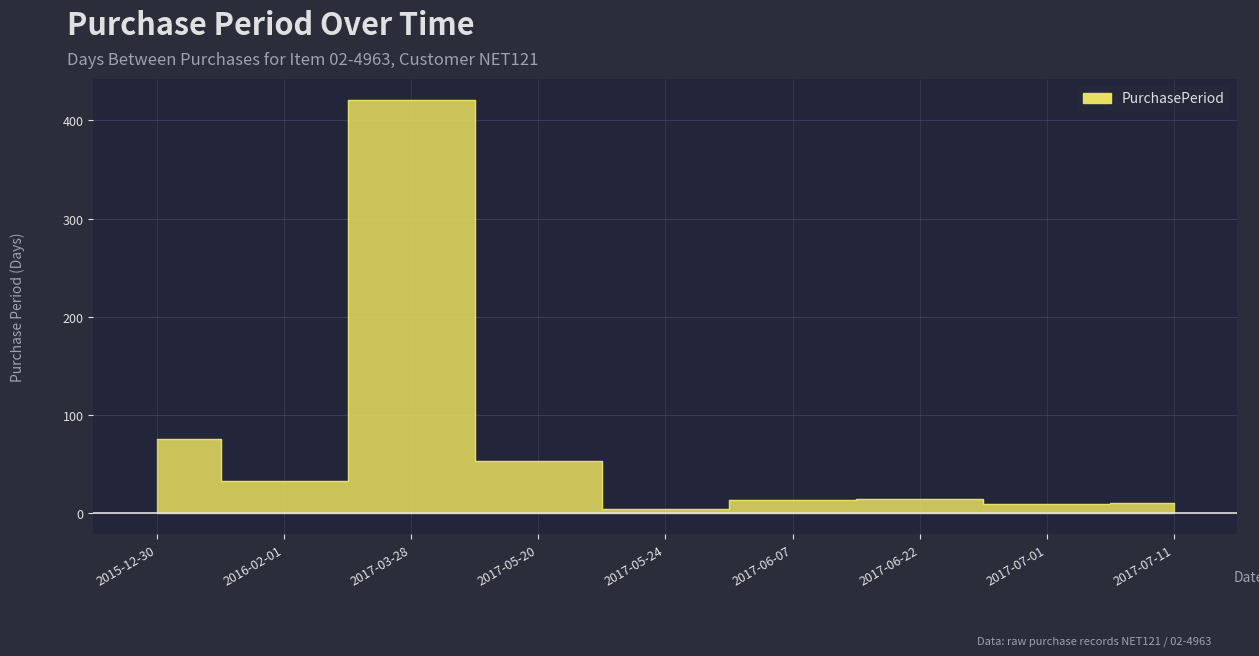

List the labels in order of value, smallest first.

2017-05-24, 2017-07-01, 2017-07-11, 2017-06-07, 2017-06-22, 2016-02-01, 2017-05-20, 2015-12-30, 2017-03-28